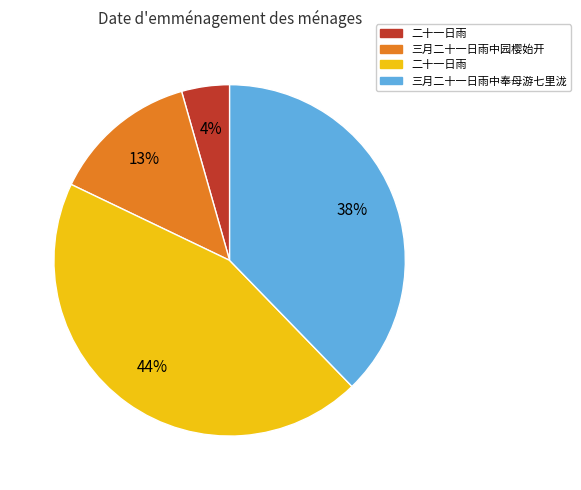

To the nearest percent, what is the average slice percentage?

25%